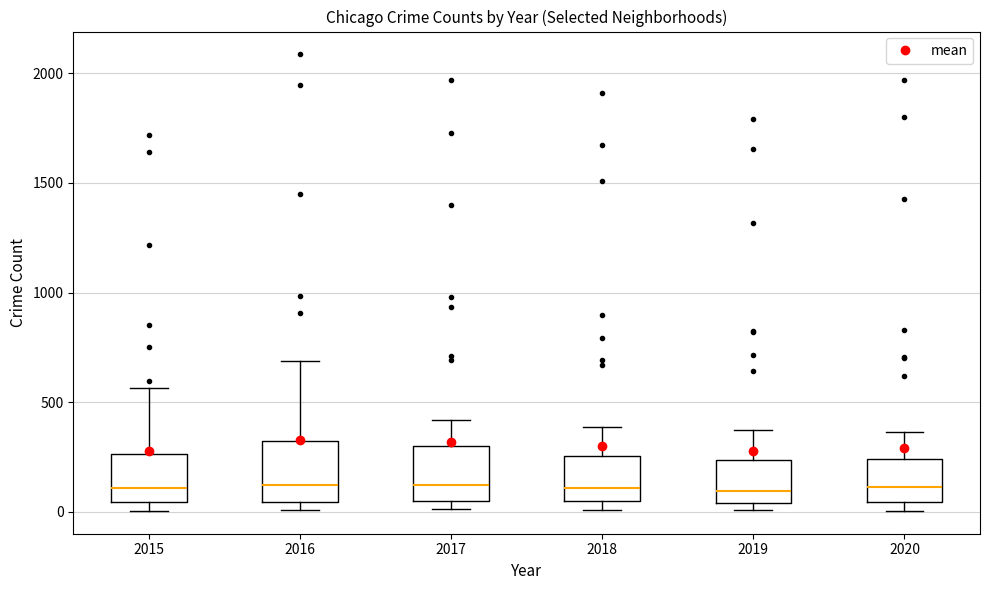

Reading left to right, transcribe this box plot: for each box, give where its median line is, the range the box spans, and where its two whiskers end, as read against the y-axis. The values are not printed on the chart, so give them approximately, as read against the axis.

2015: median 100, box 50 to 250, whiskers 0 to 550
2016: median 150, box 50 to 300, whiskers 0 to 700
2017: median 100, box 50 to 300, whiskers 0 to 400
2018: median 100, box 50 to 250, whiskers 0 to 400
2019: median 100, box 50 to 250, whiskers 0 to 400
2020: median 100, box 50 to 250, whiskers 0 to 350